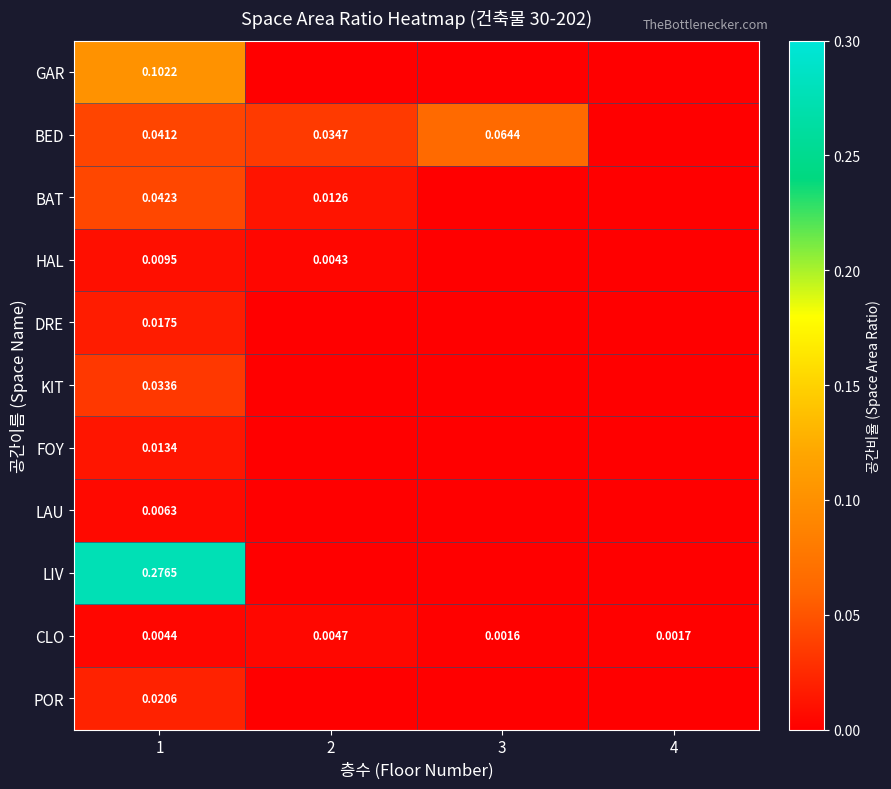

At which category is the sum across all series the highest?

1